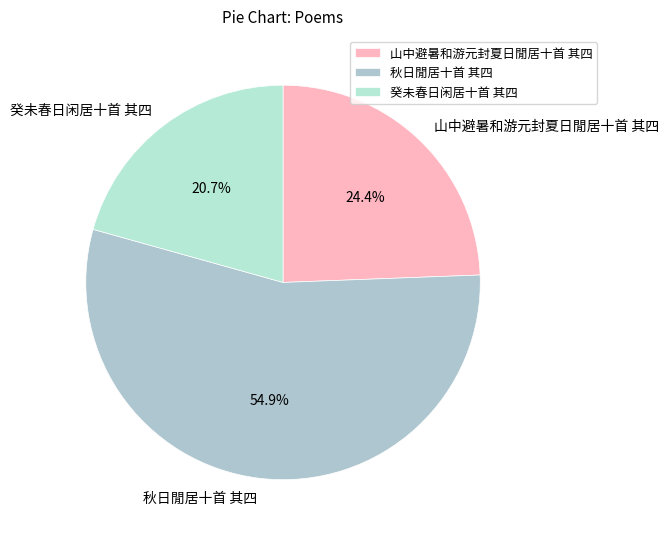

The 秋日閒居十首 其四 slice represents 55% of the pie. True or false?

True